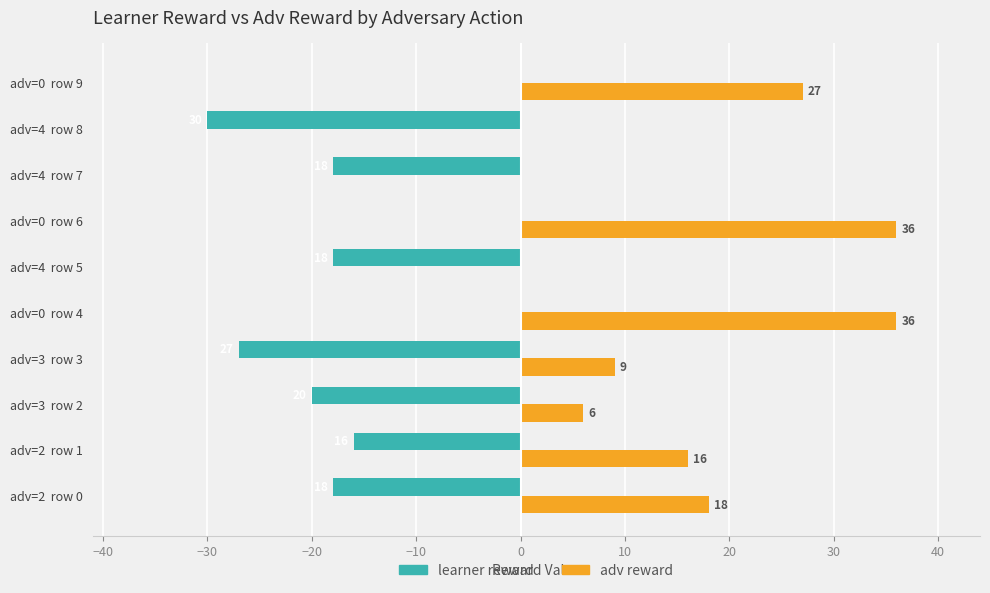

Is the value of adv reward at adv=2  row 0 greater than the value of learner reward at adv=3  row 2?

Yes